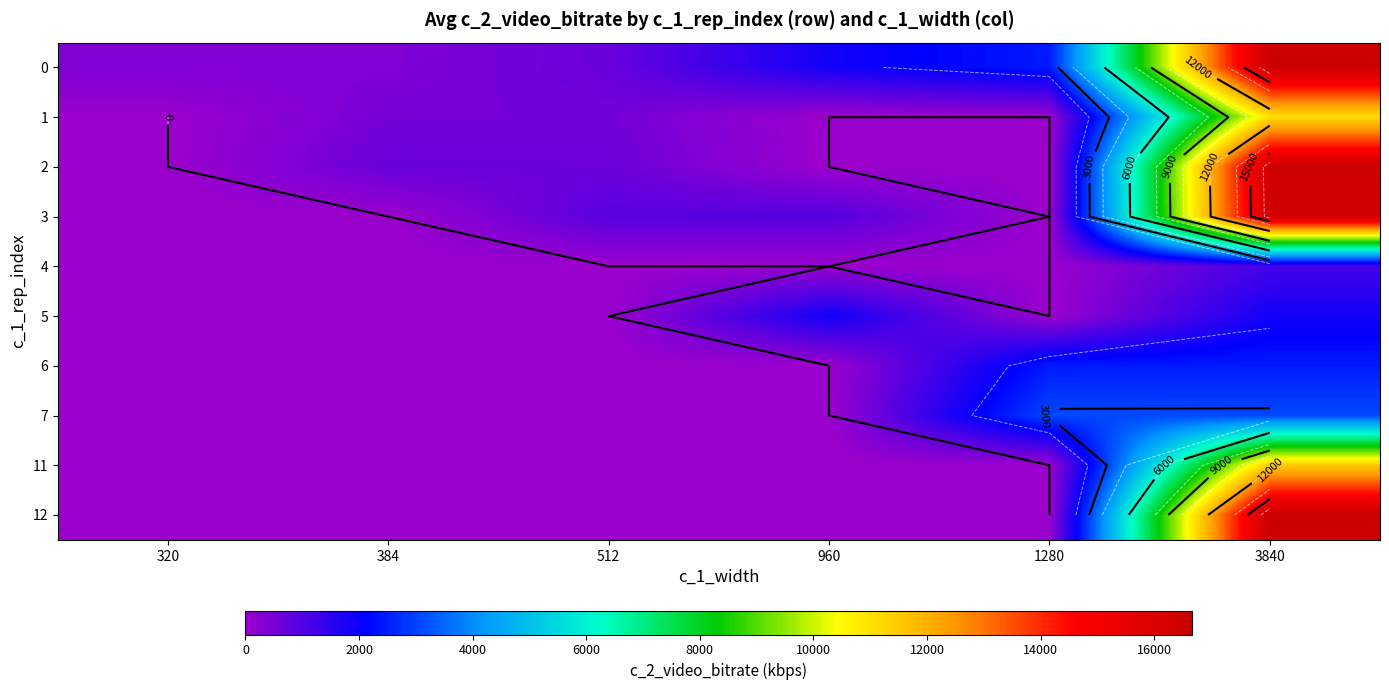

At which label does 1 reach its peak?

3840